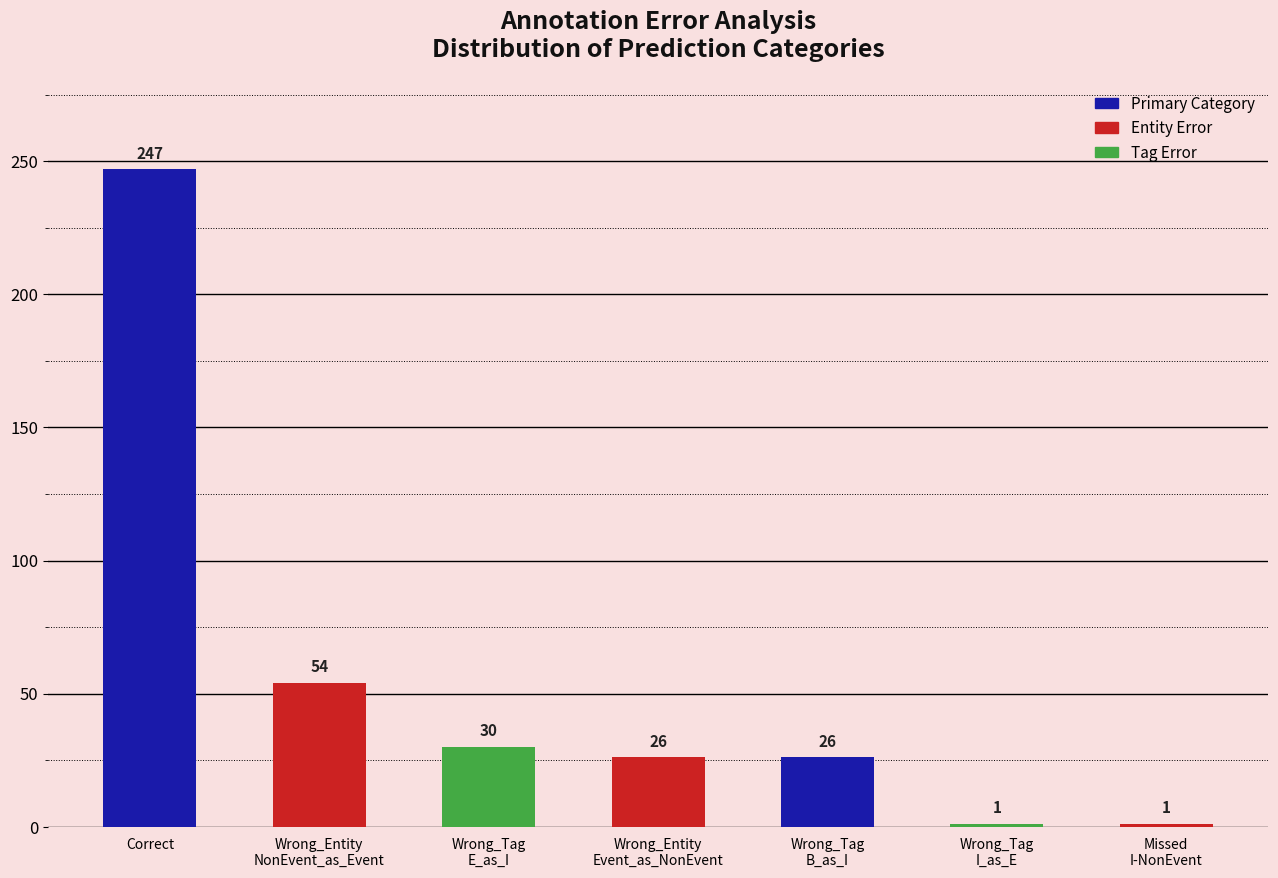

What is the sum of all values?

385